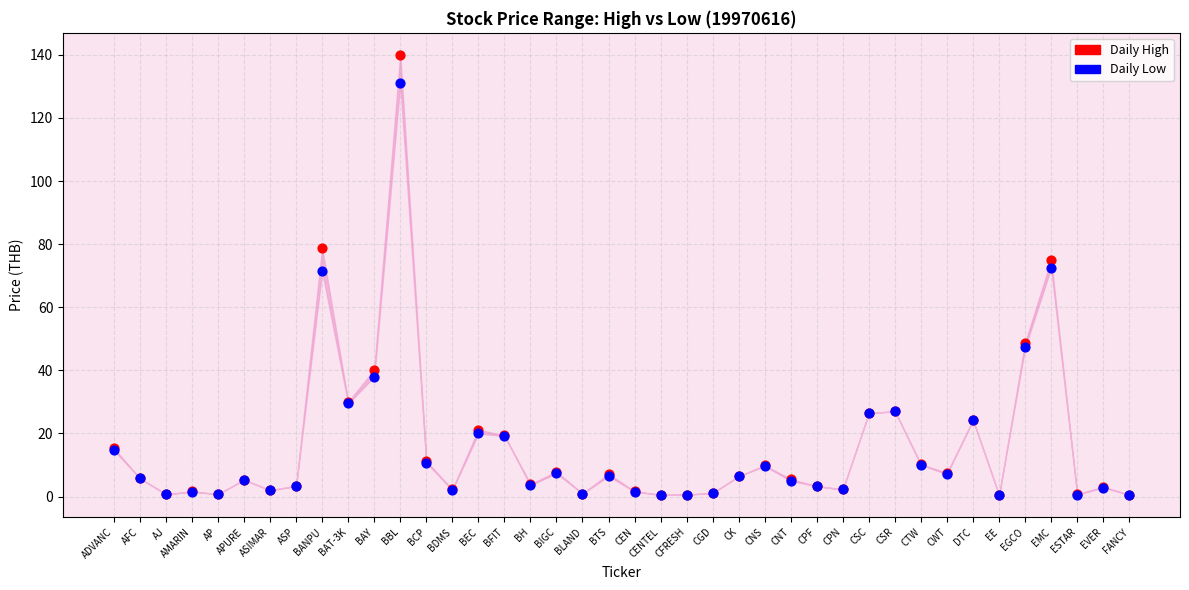

Which series has the largest Y range (max minus min)?

Daily High